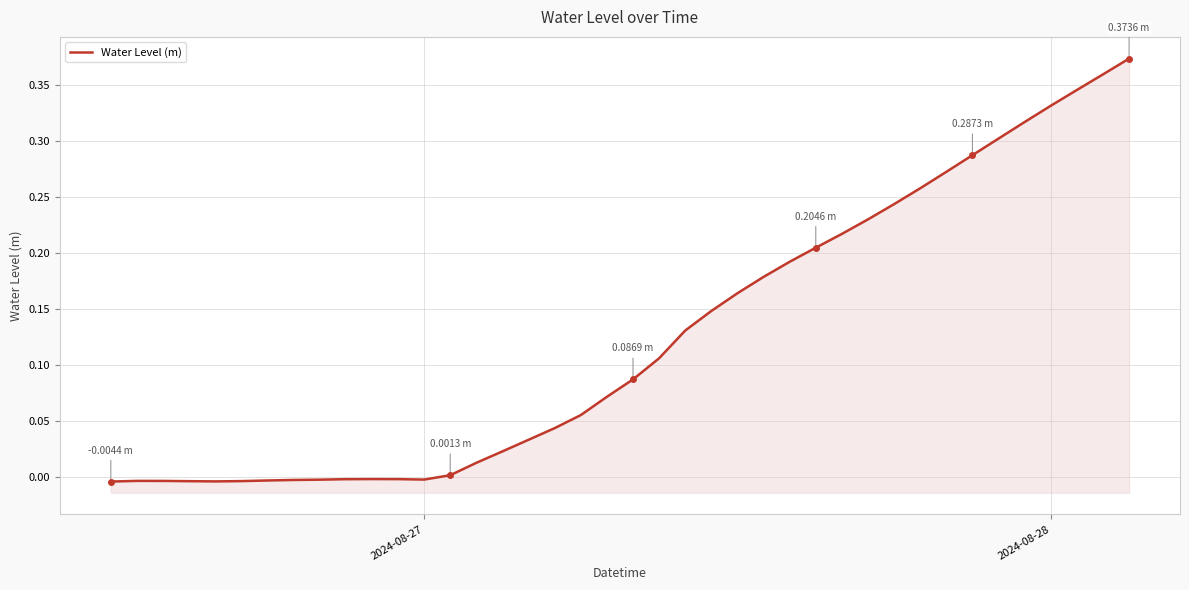

How many values are below zero?

13